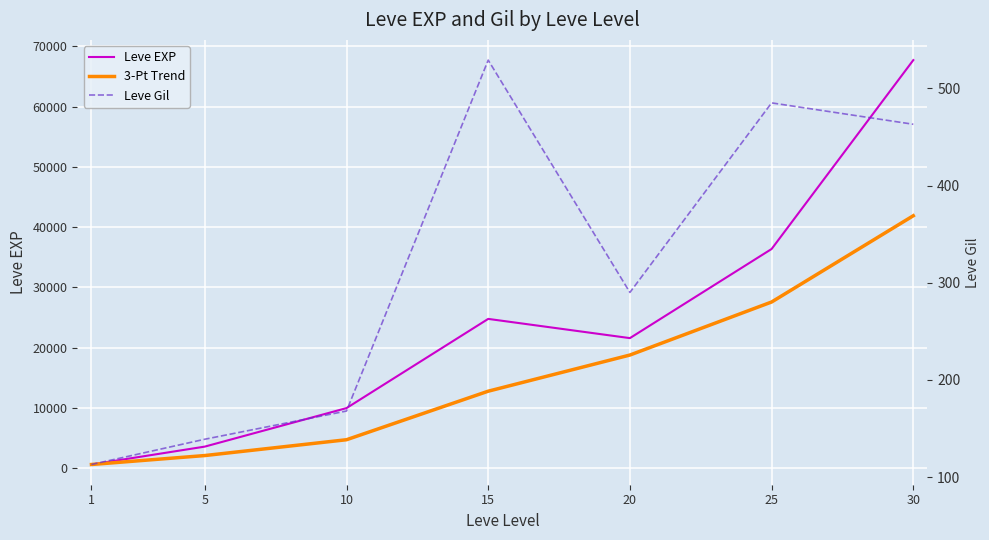

Which has a higher value, 30 or 20?

30